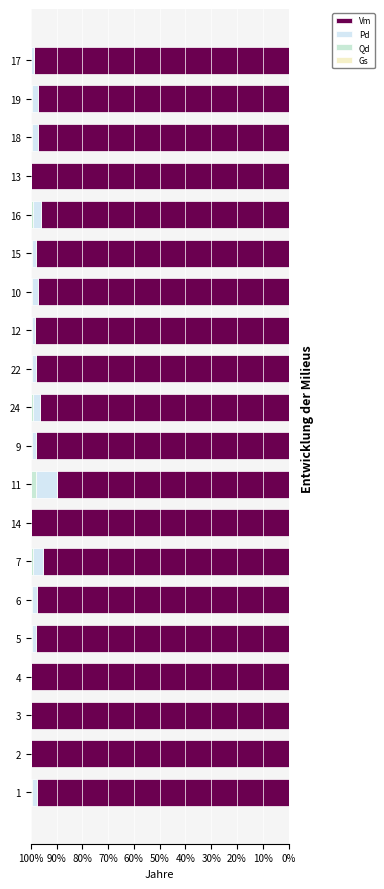

Which series has the largest range (max minus min)?

Vm